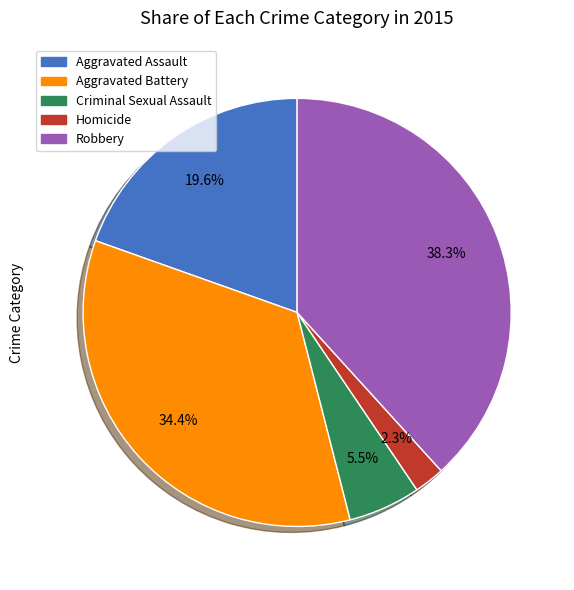

Which slice is the smallest?

Homicide